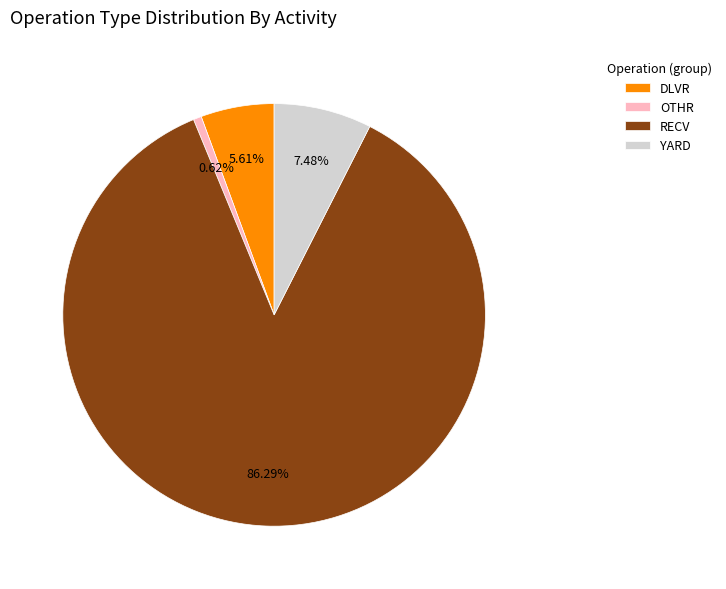

What is the ratio of the value at RECV to the value at DLVR?

15.4